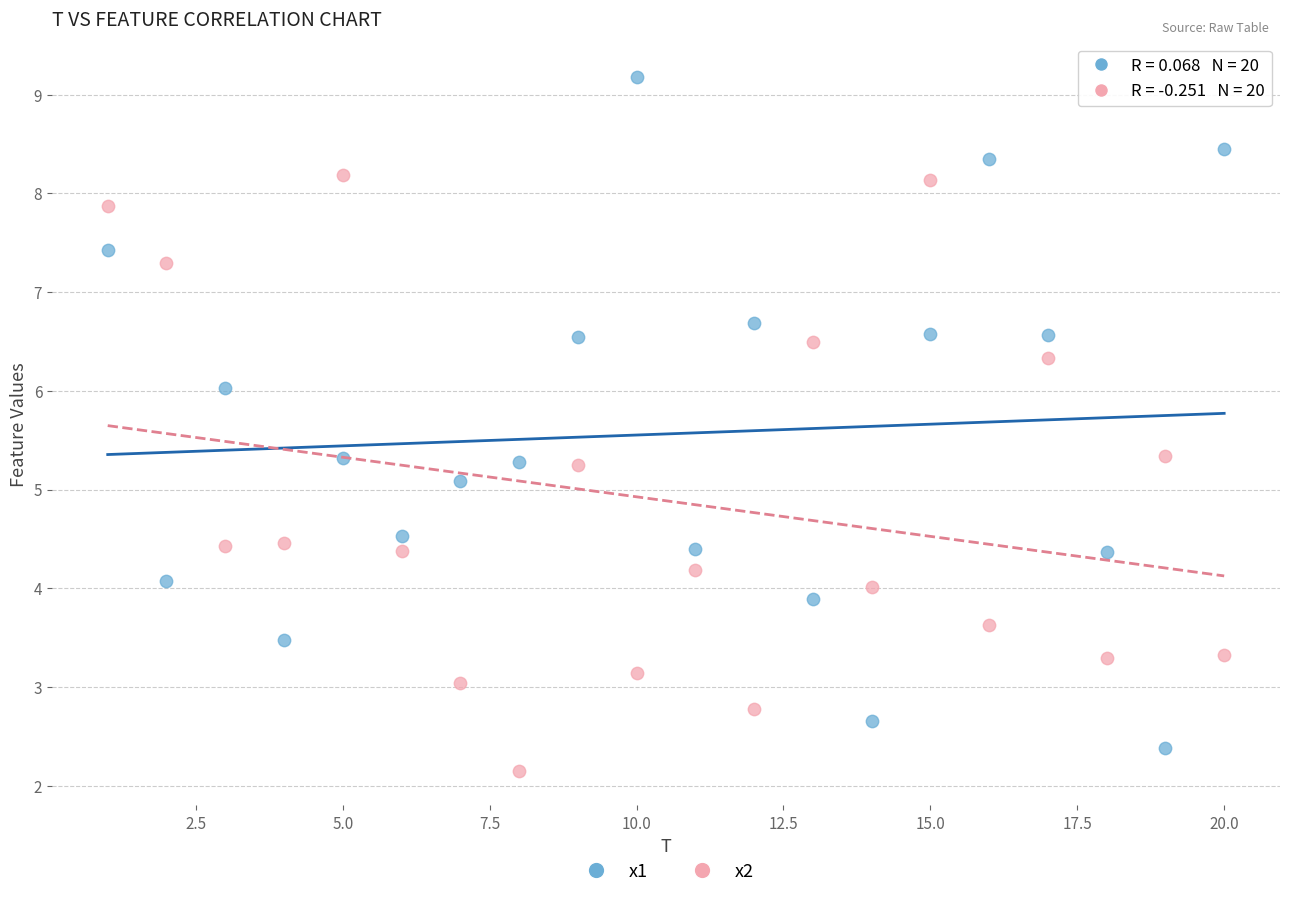

Which series has the largest Y range (max minus min)?

x1